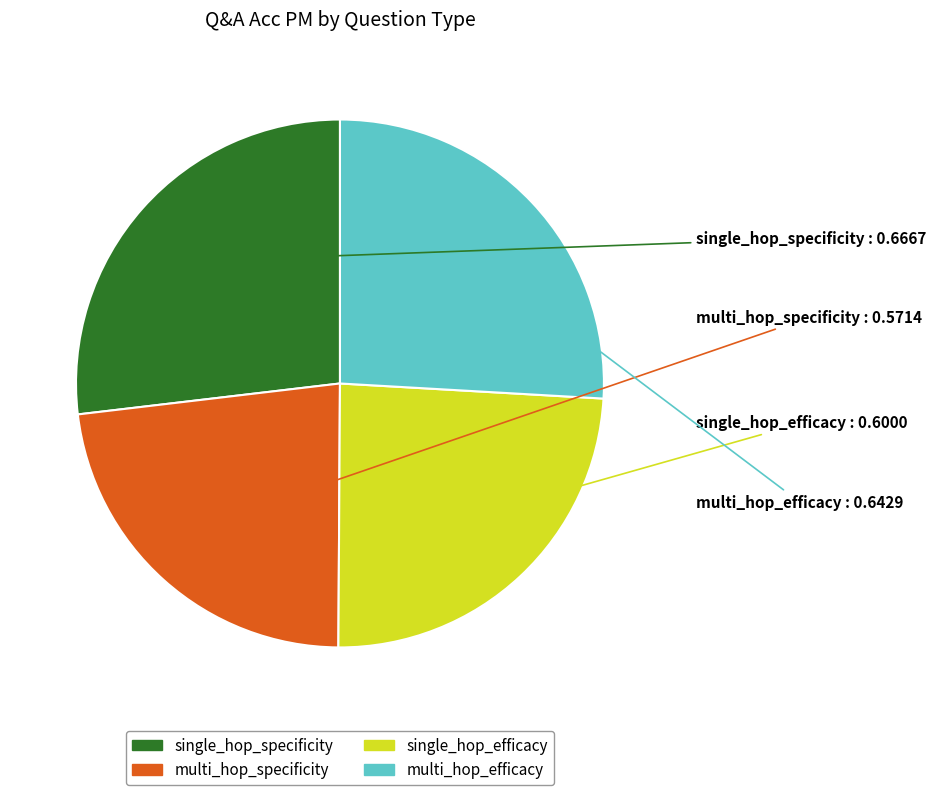

Count the number of slices in the pie.

4